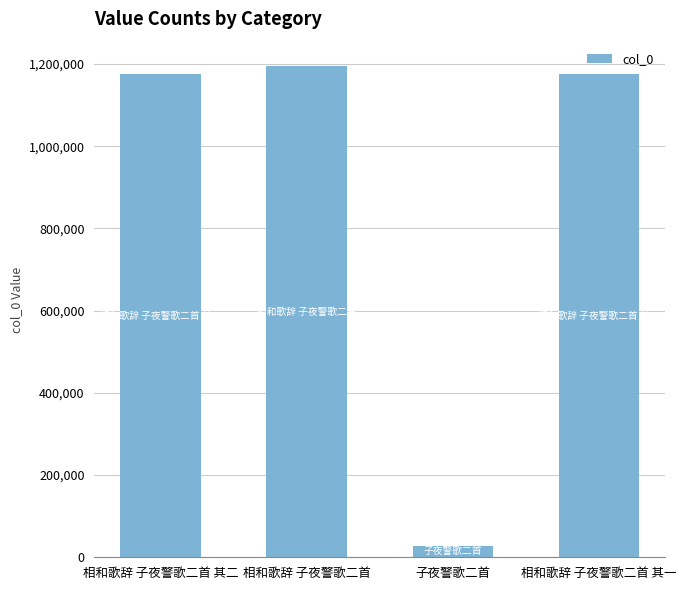

Count the number of categories in the chart.

4